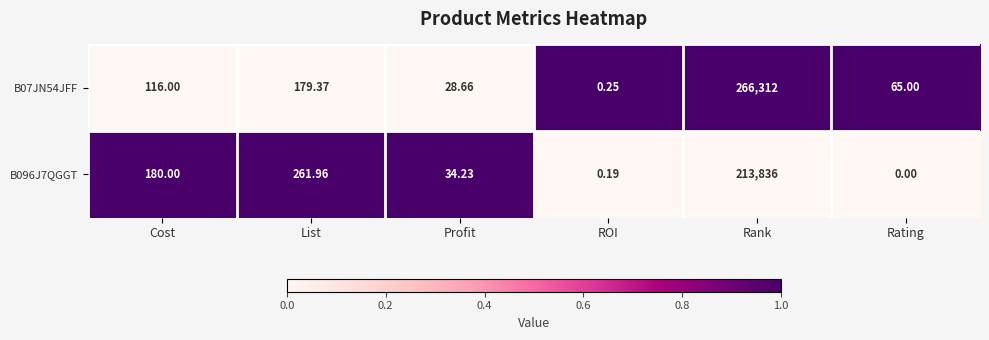

Where is B07JN54JFF nearest to the value 133156?

List